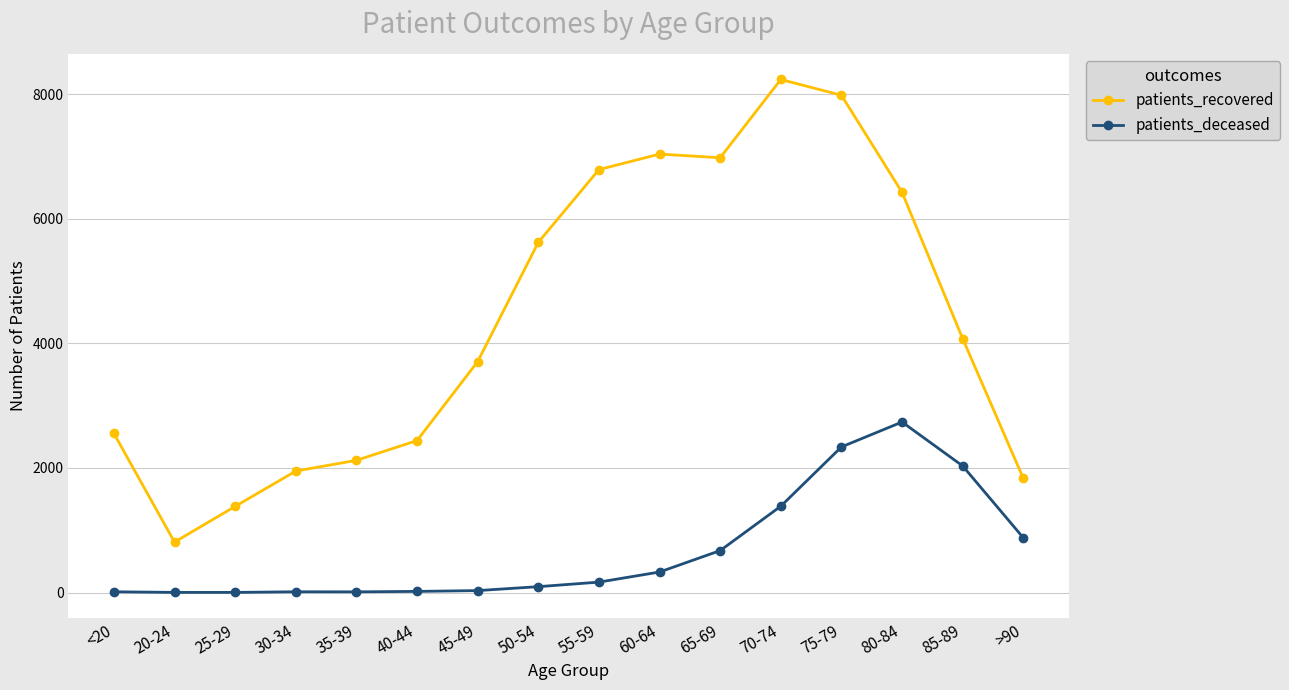

What is the label of the 14th point from the left?

80-84